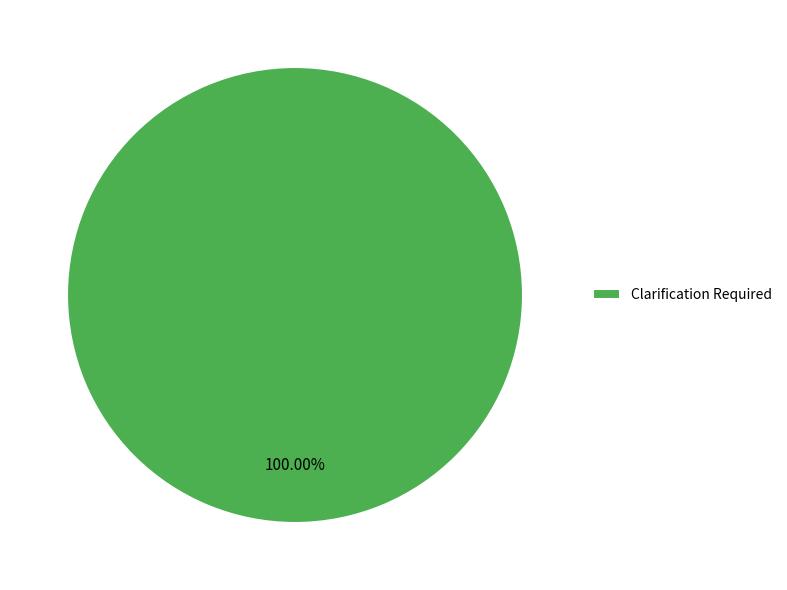

Rank the categories by value from lowest to highest.

Clarification Required